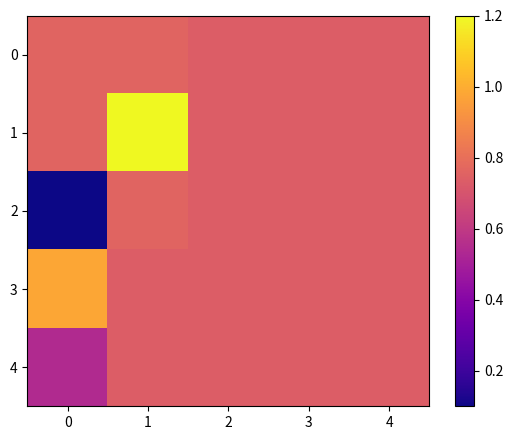

At which category is the sum across all series the highest?

1